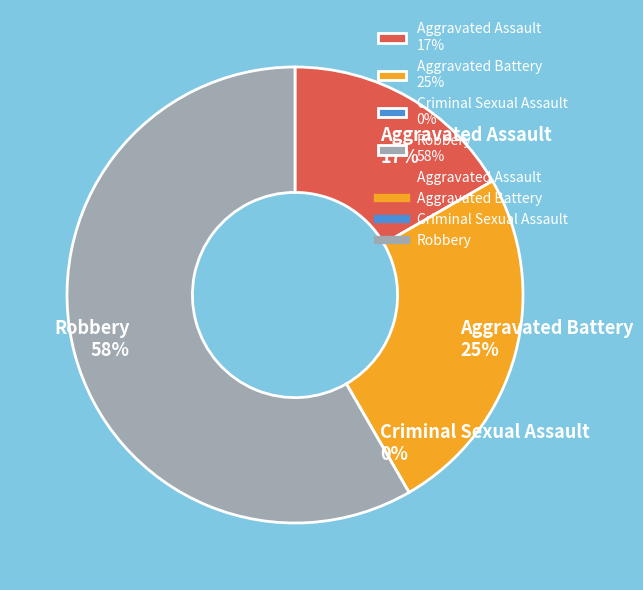

What percentage is the Robbery slice, to the nearest percent?

58%